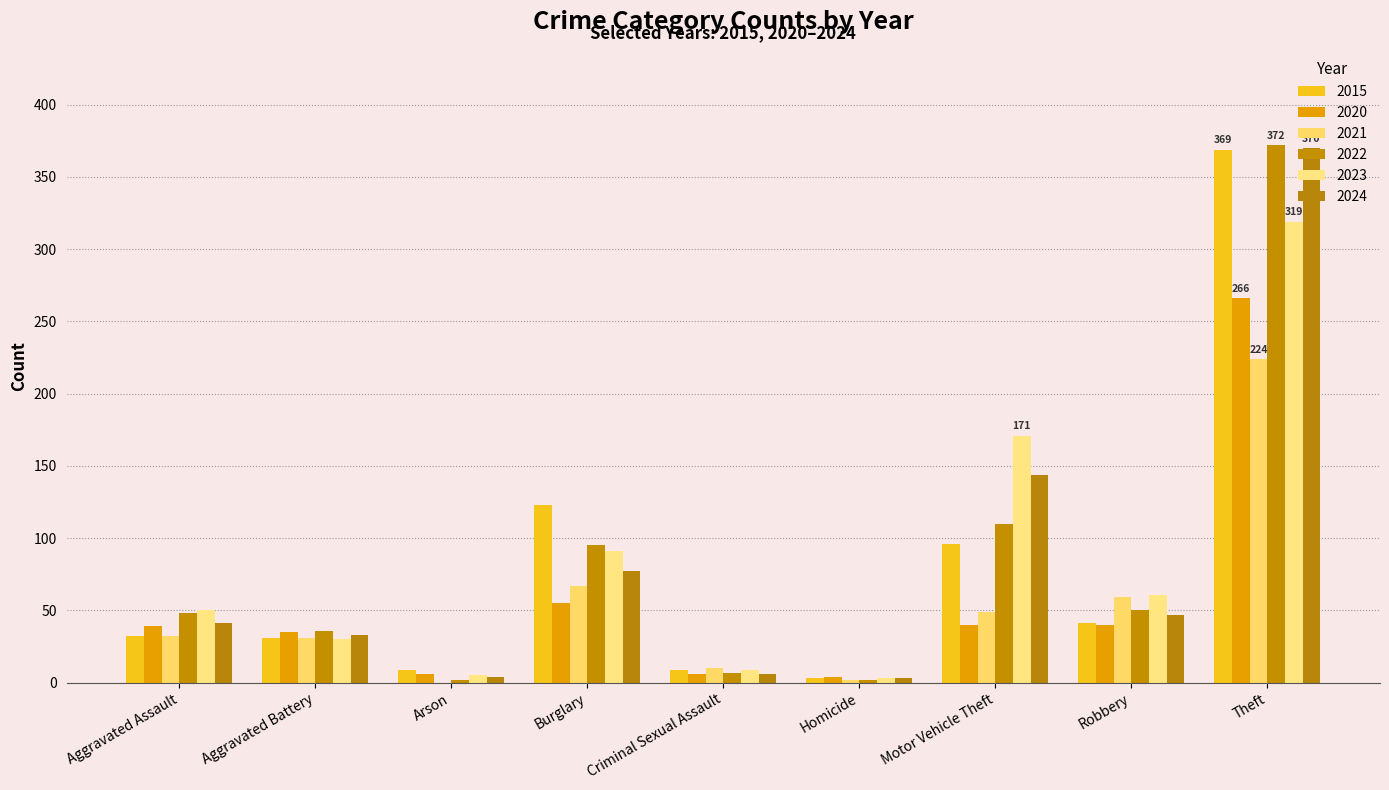

Which has a higher value, Homicide or Robbery?

Robbery